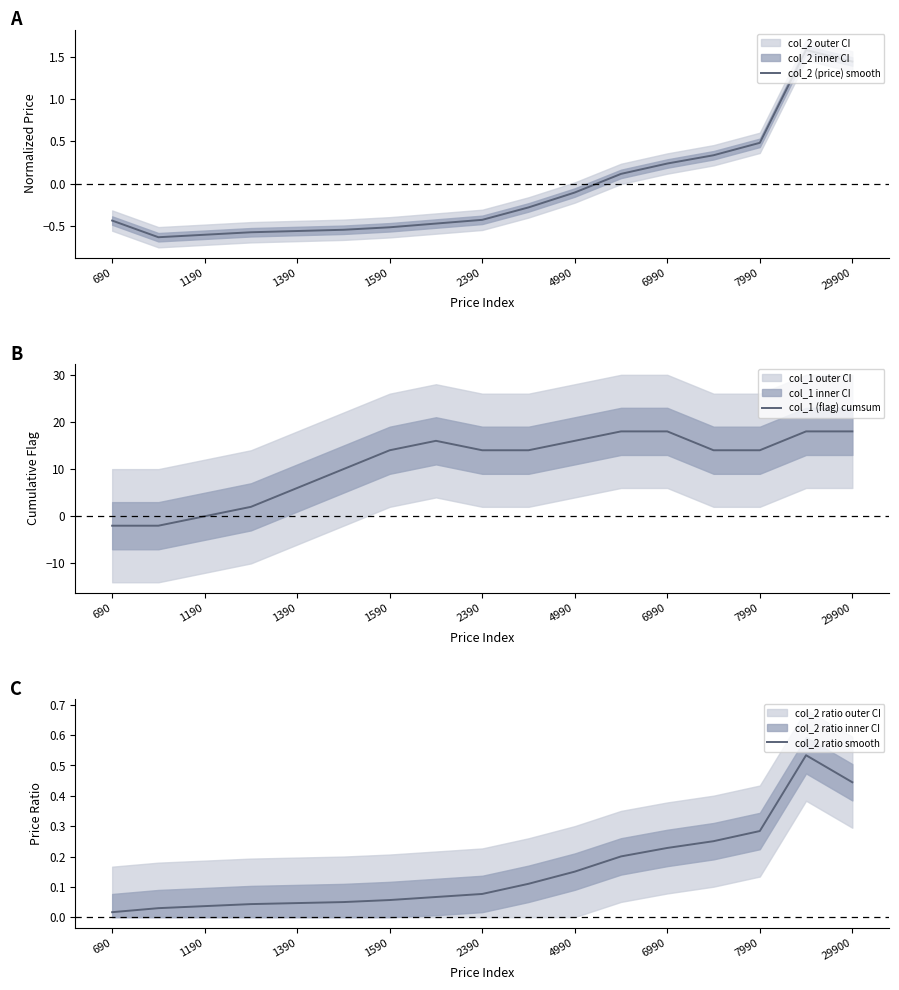

Does the chart display data point markers on the line(s)?

No